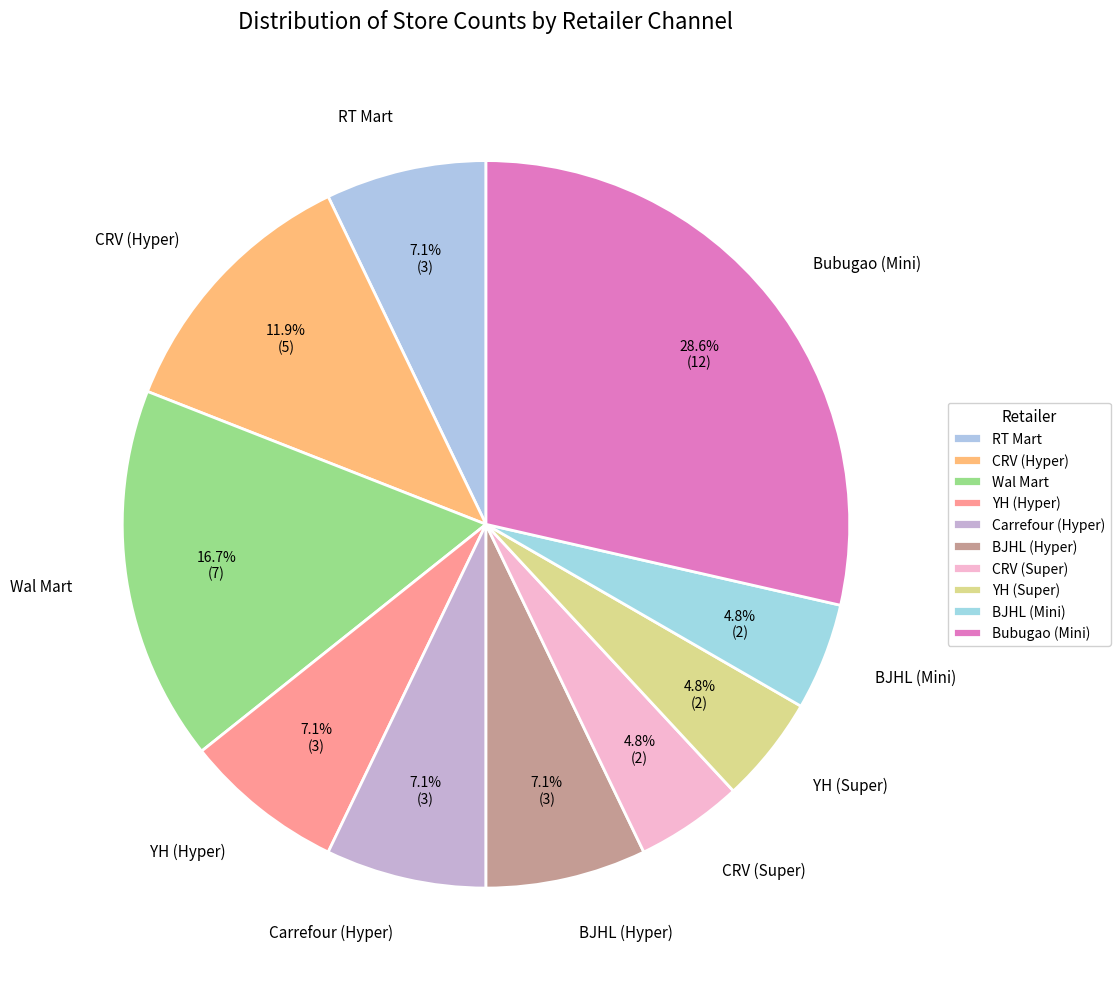

Rank the categories by value from lowest to highest.

CRV (Super), YH (Super), BJHL (Mini), RT Mart, YH (Hyper), Carrefour (Hyper), BJHL (Hyper), CRV (Hyper), Wal Mart, Bubugao (Mini)